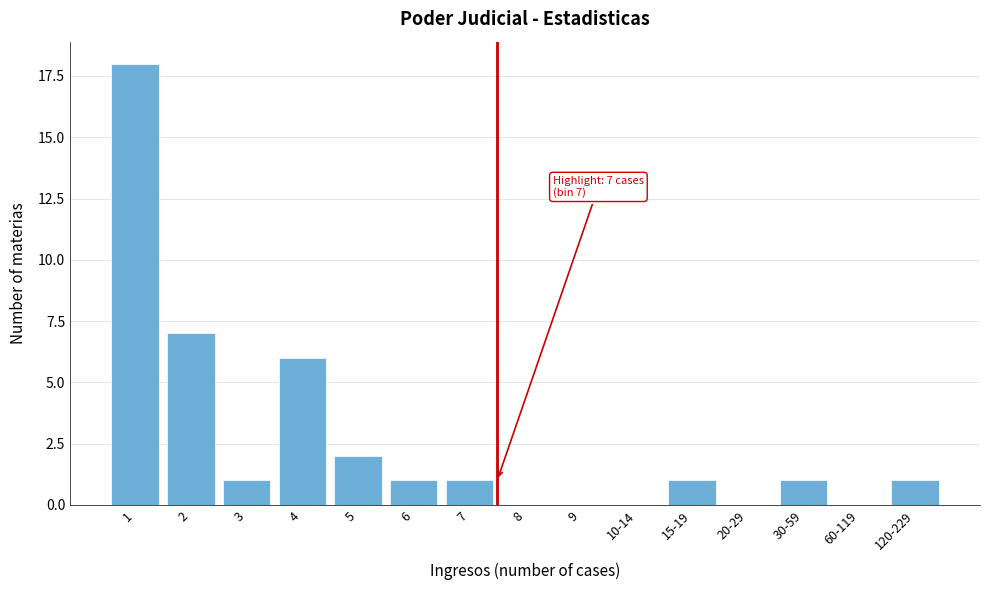

Reading left to right, extract all data points from this chart.

1=18	2=7	3=1	4=6	5=2	6=1	7=1	8=0	9=0	10-14=0	15-19=1	20-29=0	30-59=1	60-119=0	120-229=1